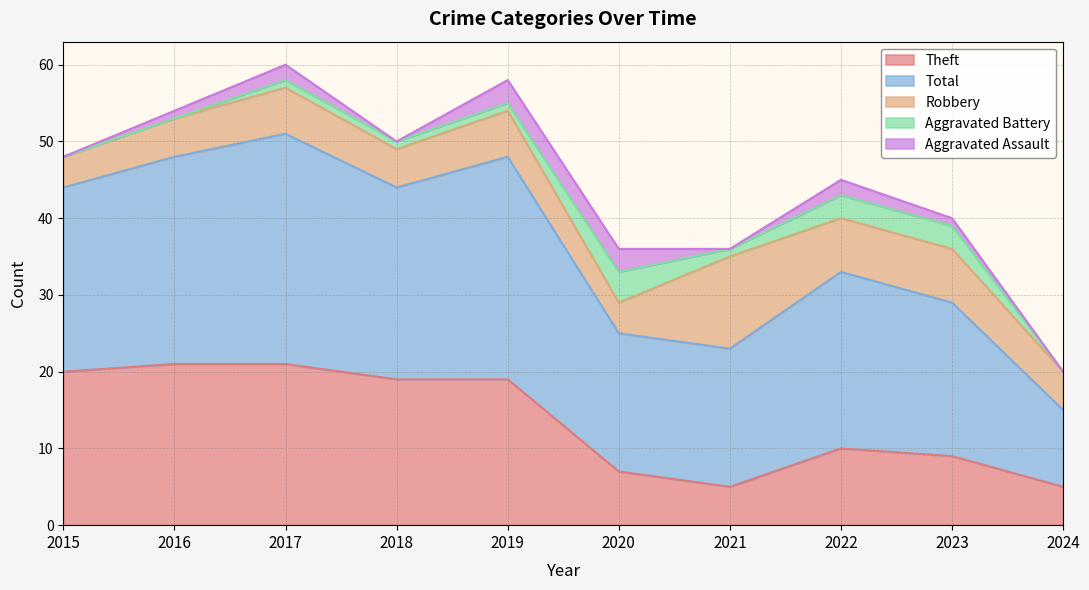

What is the value of the Total point at the 3rd from the left?

30